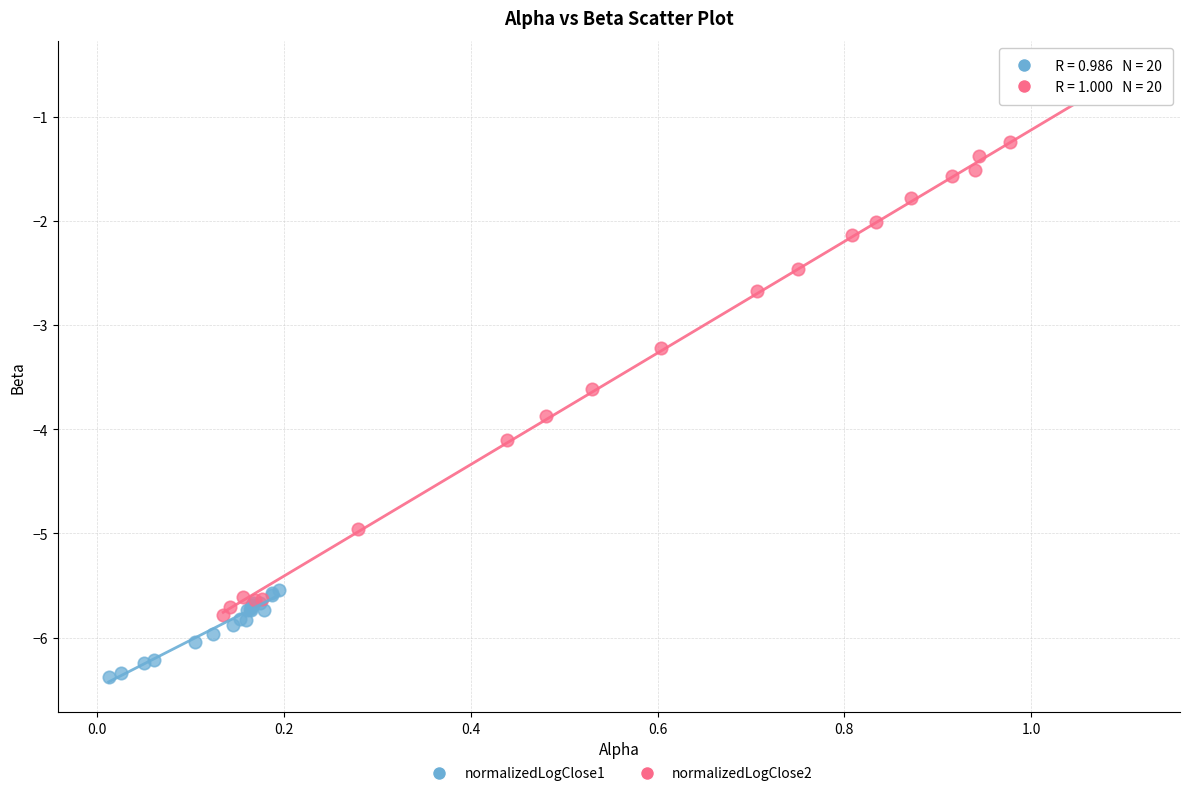

What are all the series names shown in the legend?

normalizedLogClose1, normalizedLogClose2